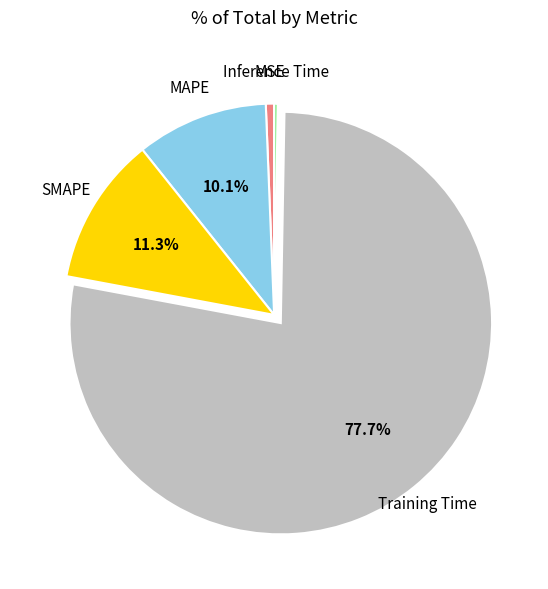

What percentage is the Training Time slice, to the nearest percent?

78%